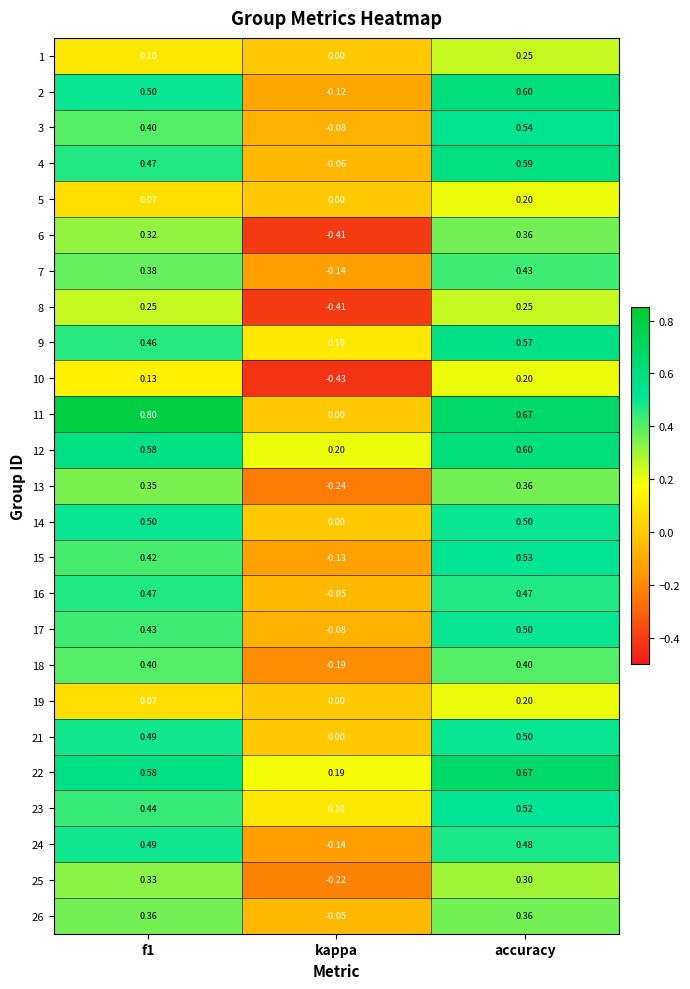

Is the value of 10 at f1 greater than the value of 14 at f1?

No